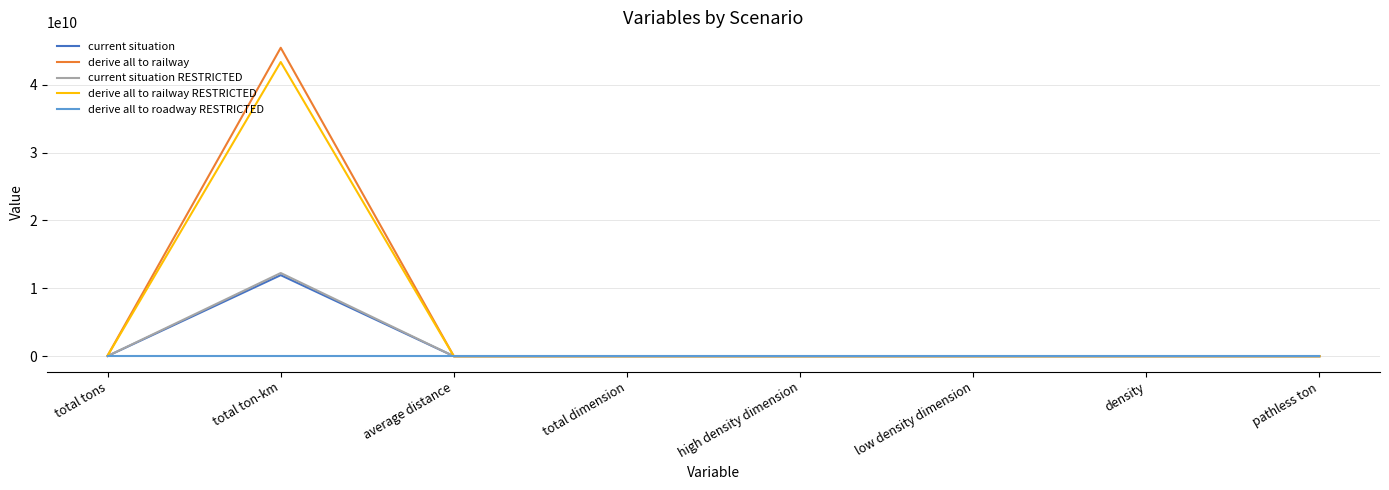

What is the difference between the maximum and minimum values in the current situation RESTRICTED series?

12259242882.8